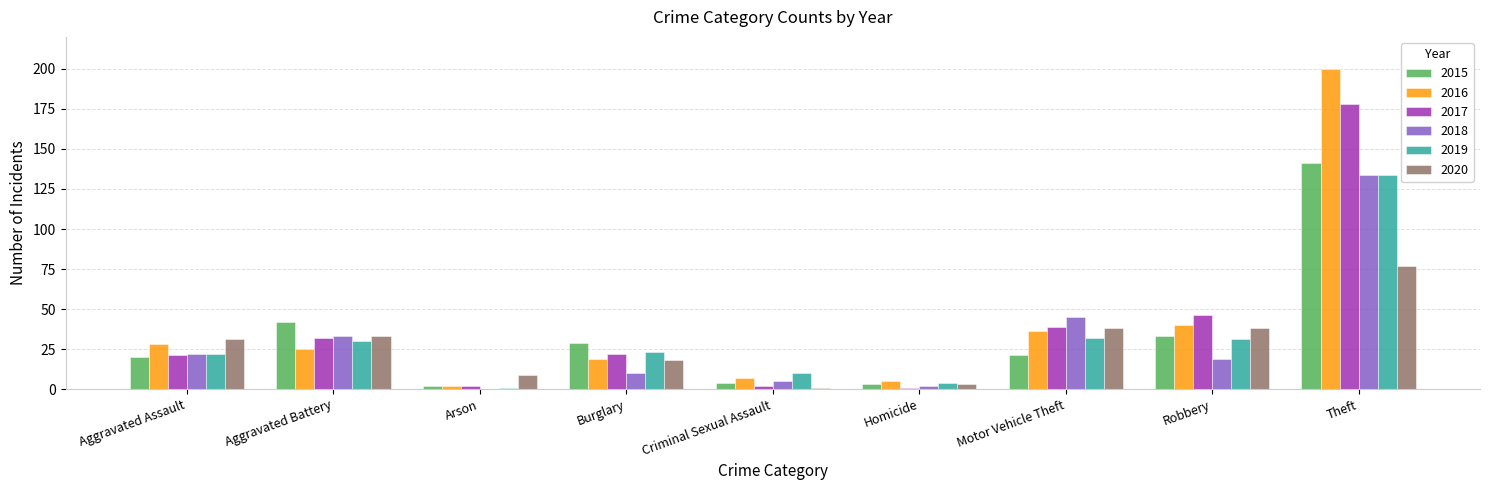

What is the sum of all 2019 values?

287